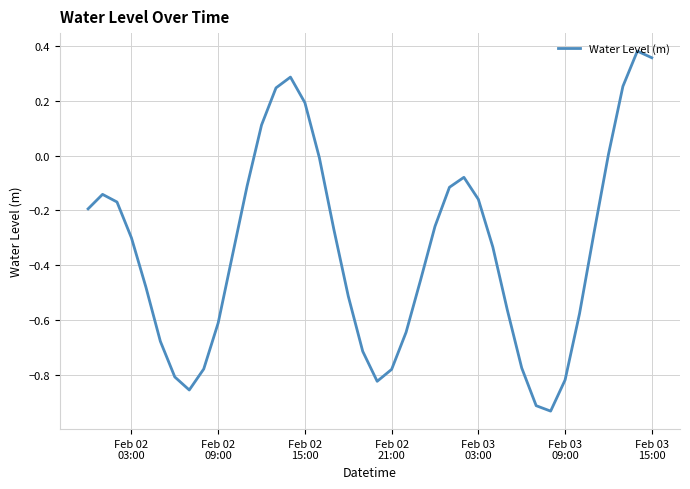

What is the sum of all values?

-13.6